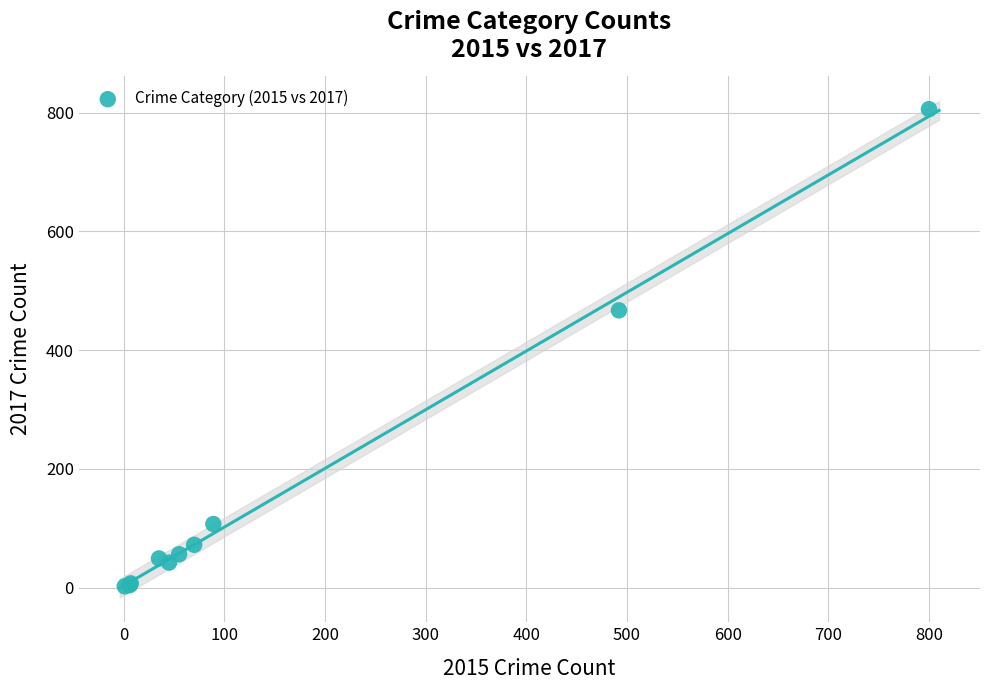

What Y value in the scatter plot is closest to 404?

467